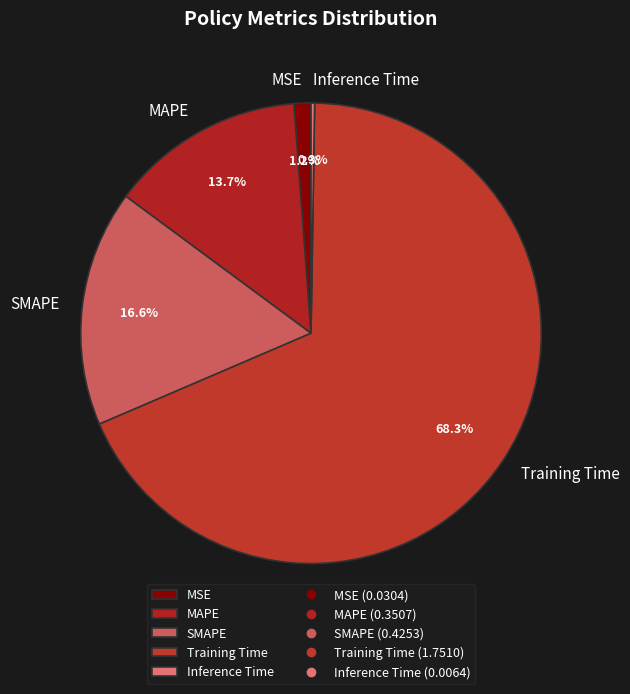

Which has a higher value, Training Time or MAPE?

Training Time